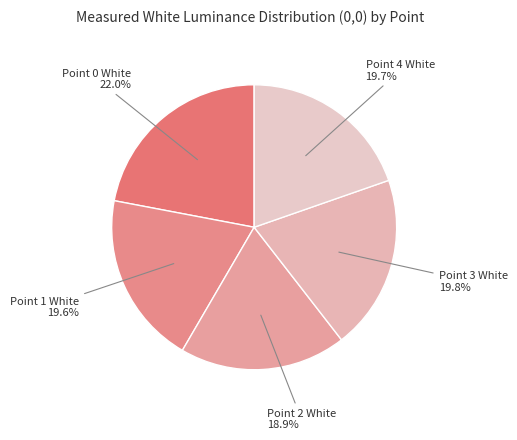

Count the number of slices in the pie.

5